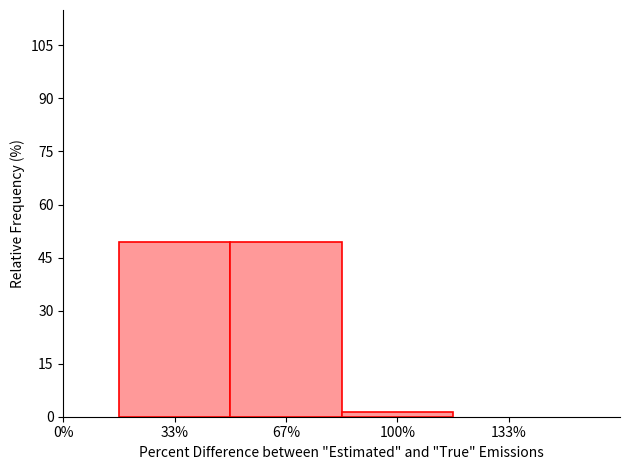

Reading left to right, extract all data points from this chart.

33%=49.4	67%=49.4	100%=1.2